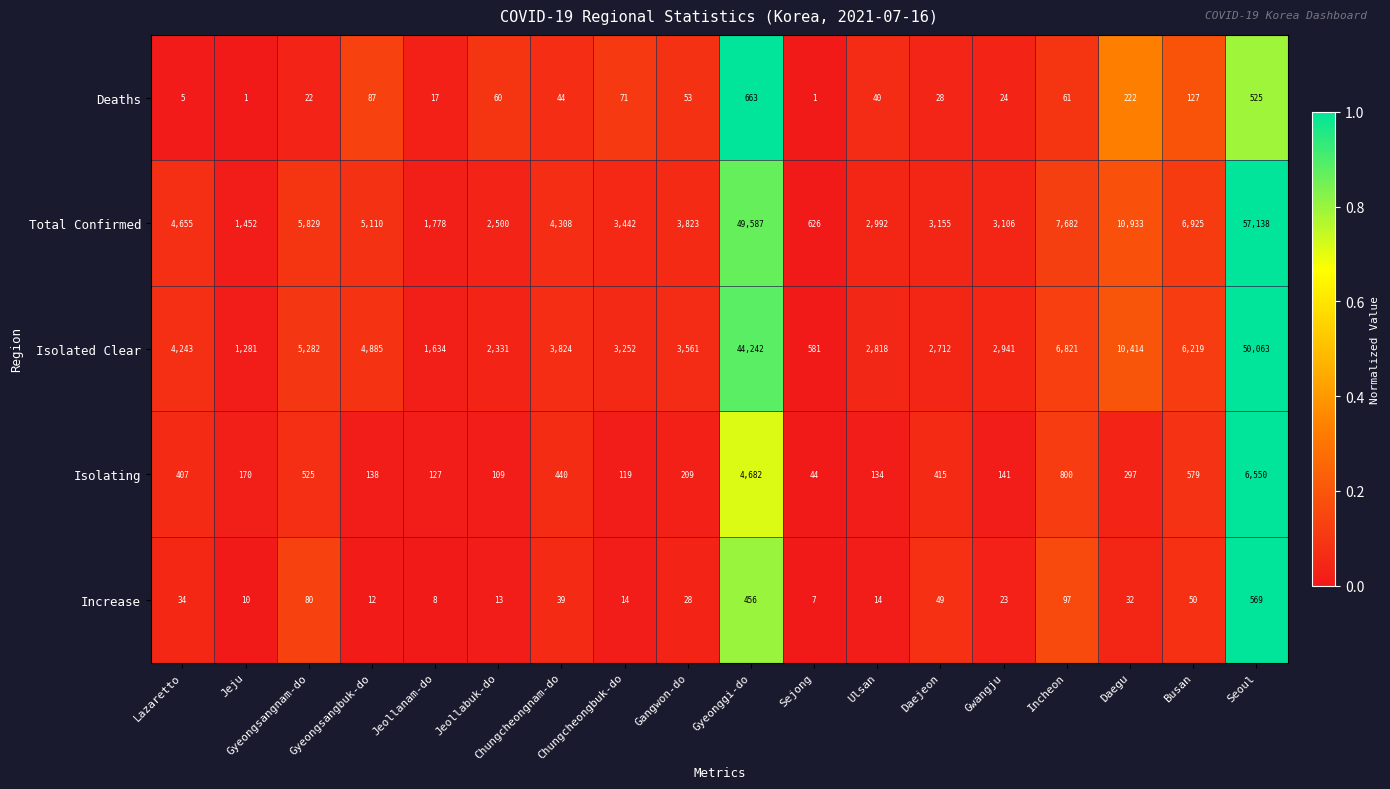

Is it true that Total Confirmed equals 626 at Sejong?

True